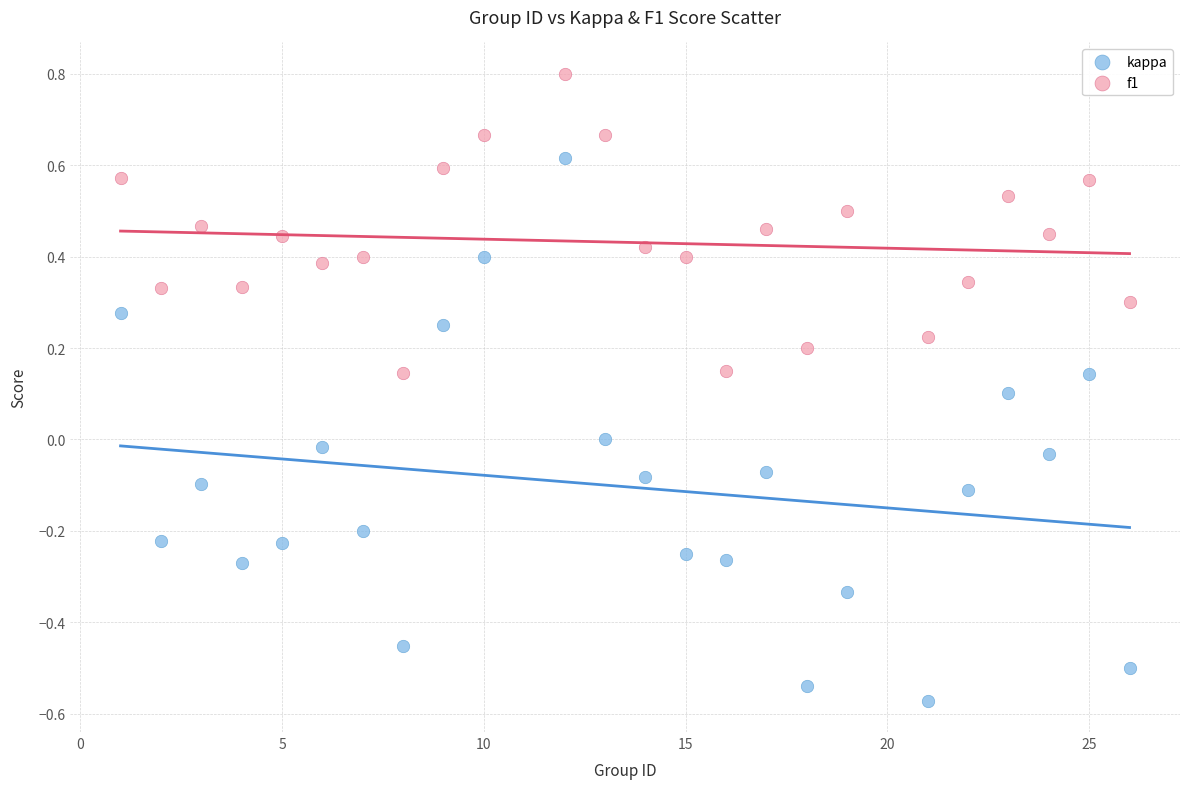

Which series contains the highest Y value?

f1